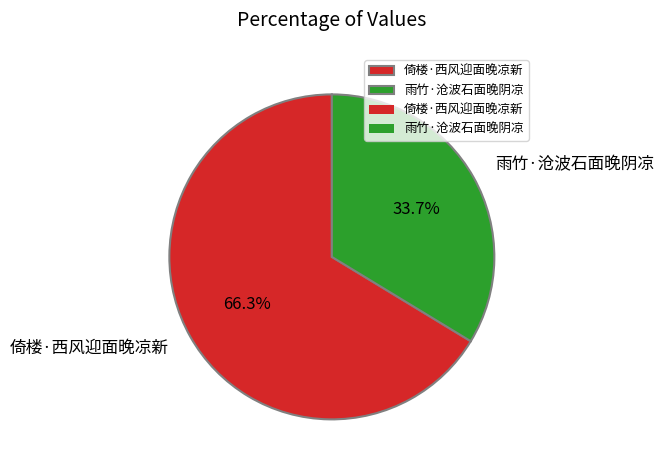

To the nearest percent, what percentage of the pie is 雨竹·沧波石面晚阴凉?

34%